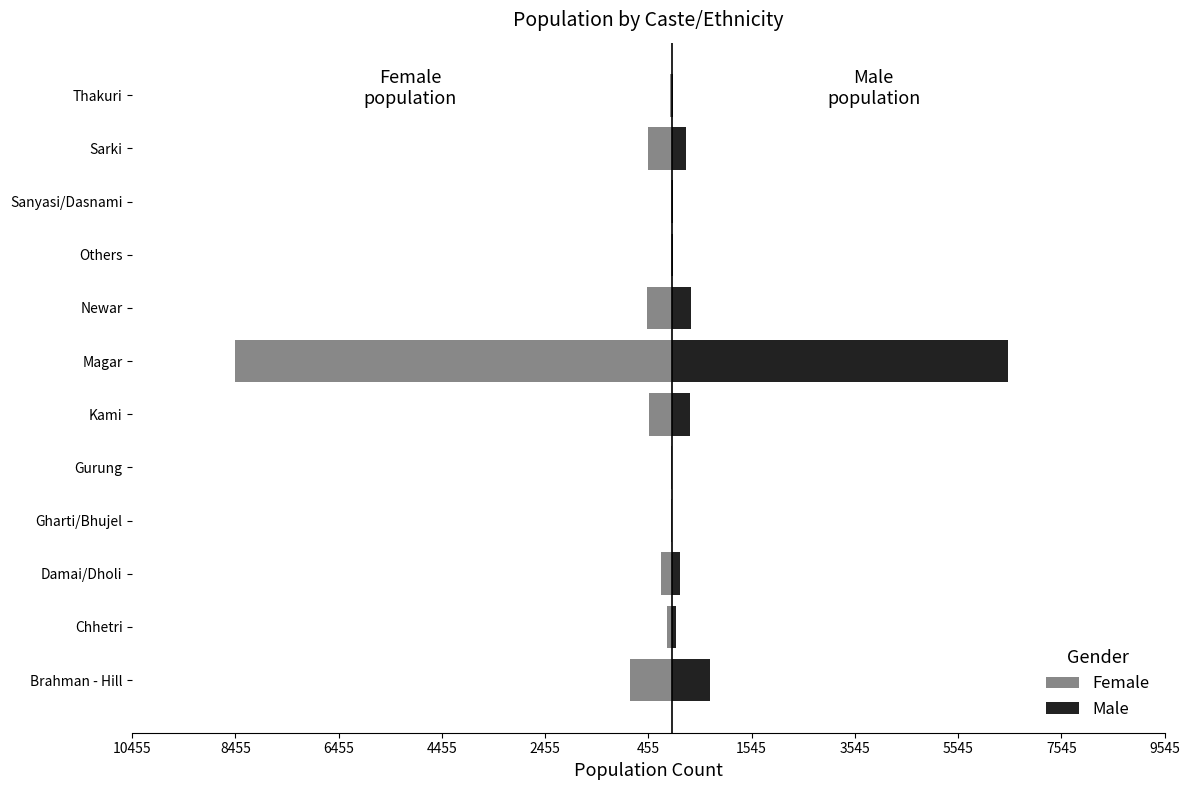

At Sarki, list the series in order from largest to smallest.

Male, Female